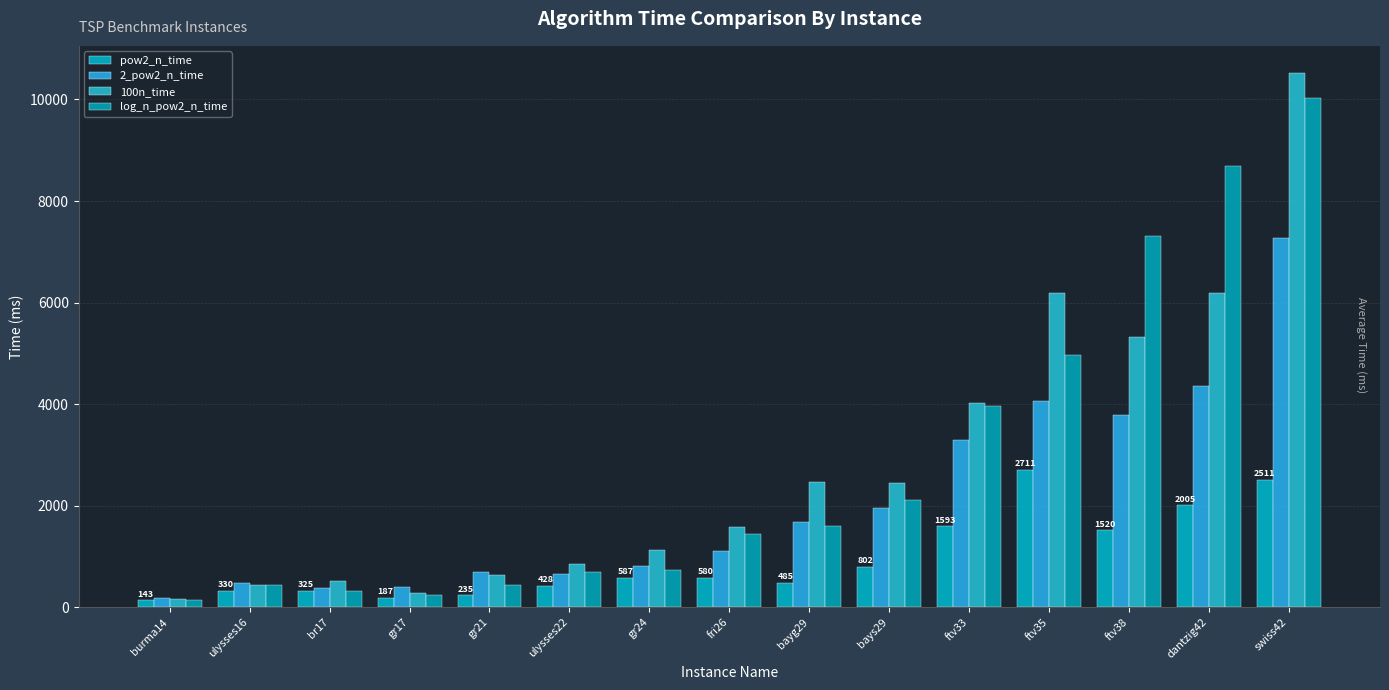

How many values in the 100n_time series are below 1584?

7